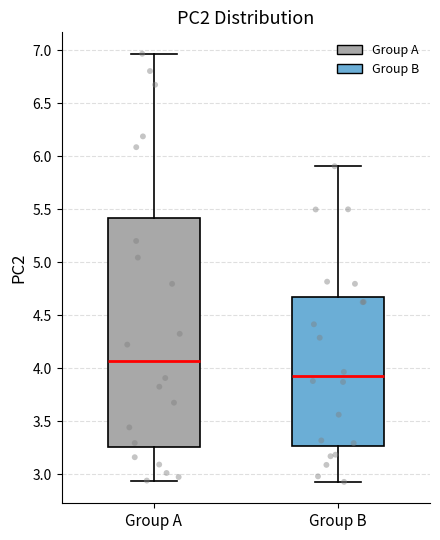

Which box is the tallest, from its lower edge to its upper edge?

Group A